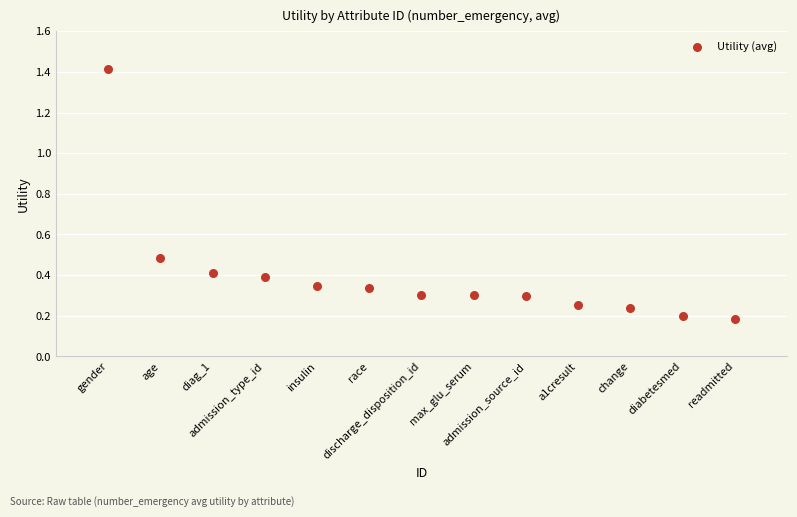

What is the range of X values (max minus min)?

12.0